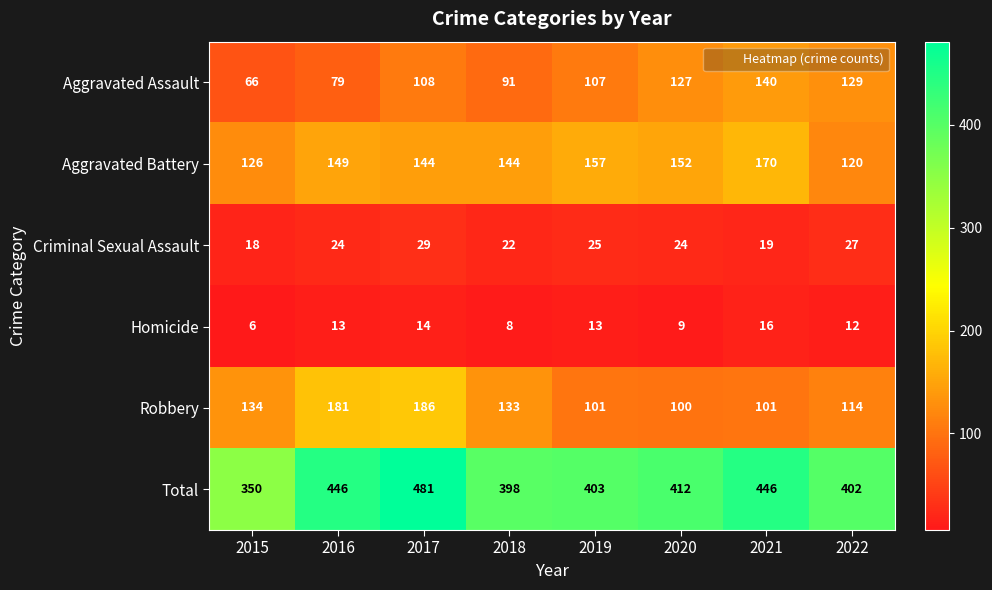

The Aggravated Assault series shows 221 at 2022. True or false?

False